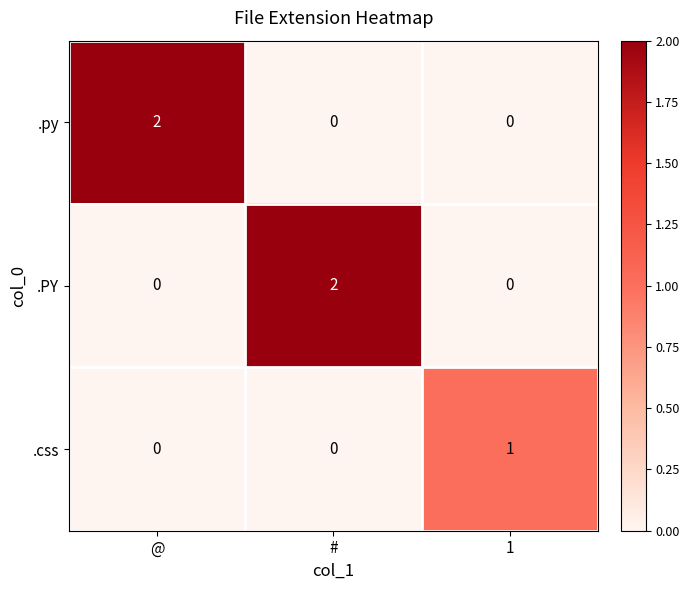

Reading right to left, transcribe all the data shown in this chart.

.py: 0	0	2
.PY: 0	2	0
.css: 1	0	0